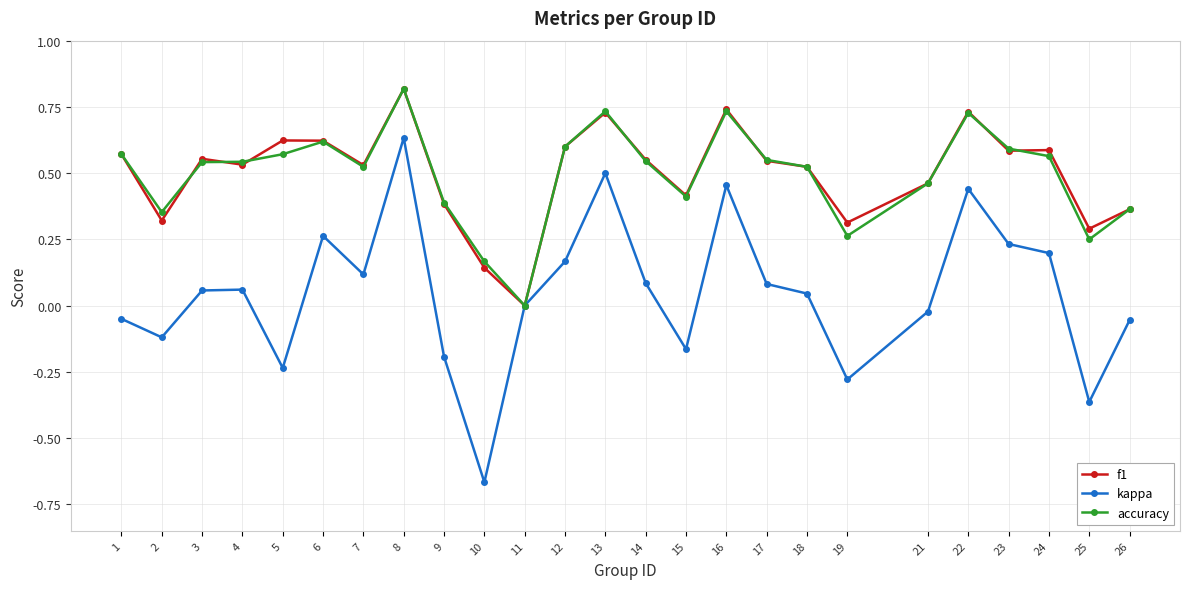

At which category is the sum across all series the highest?

8